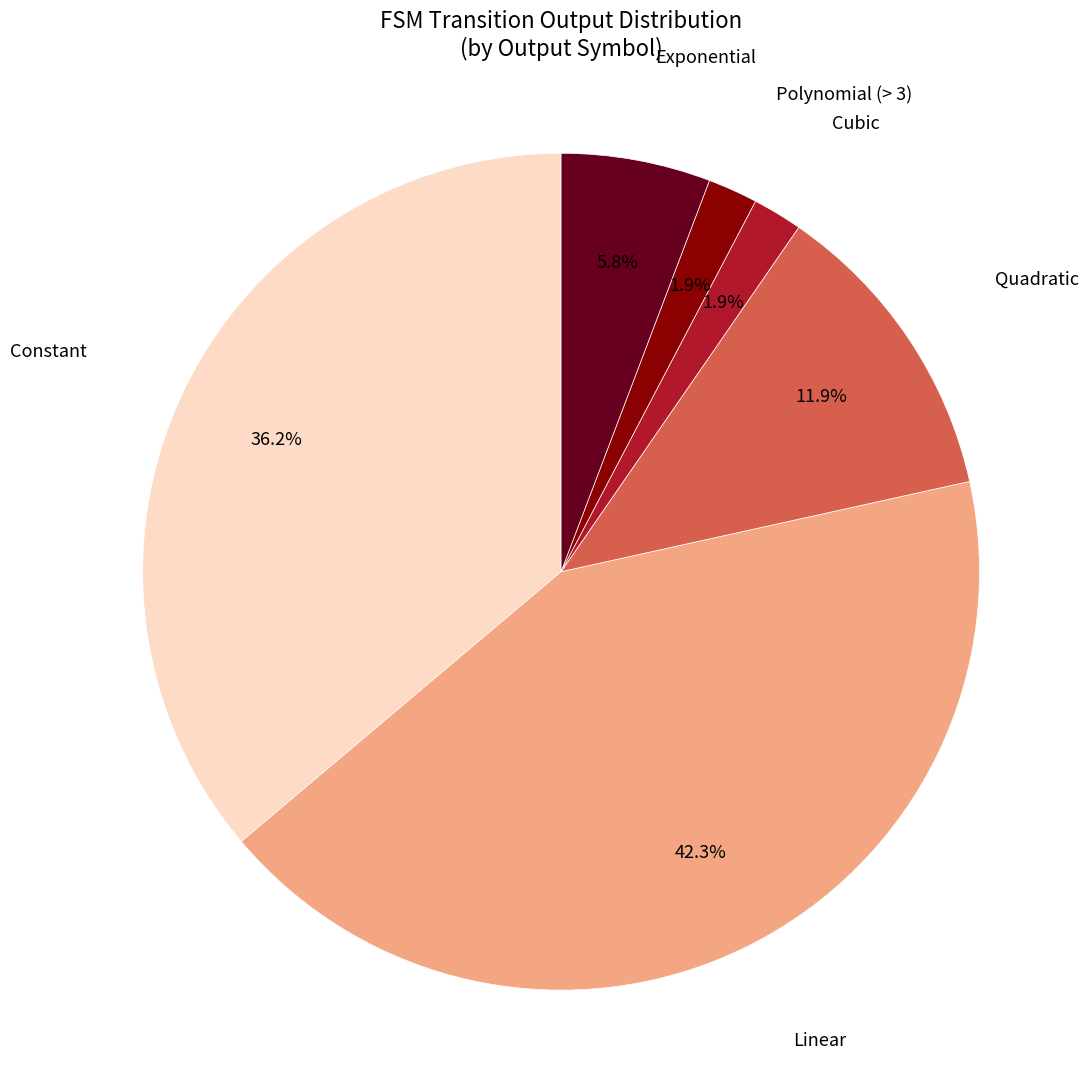

How many slices are in this pie chart?

6